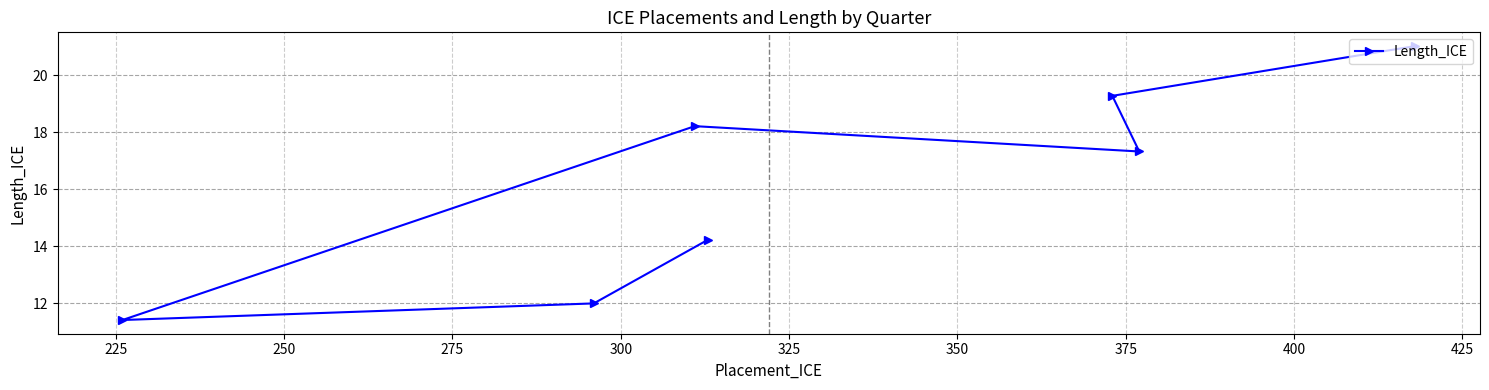

What is the value of the 4th point from the left?

14.2